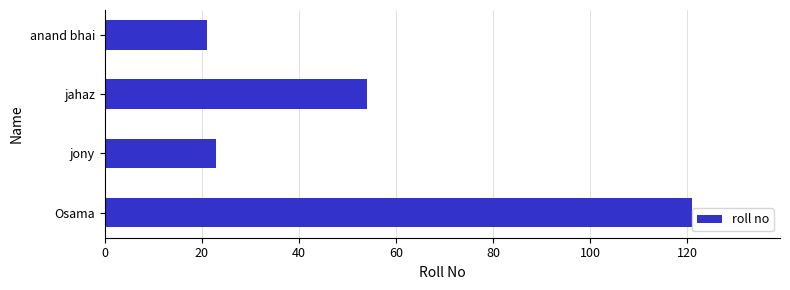

What is the difference between the maximum and minimum values?

100